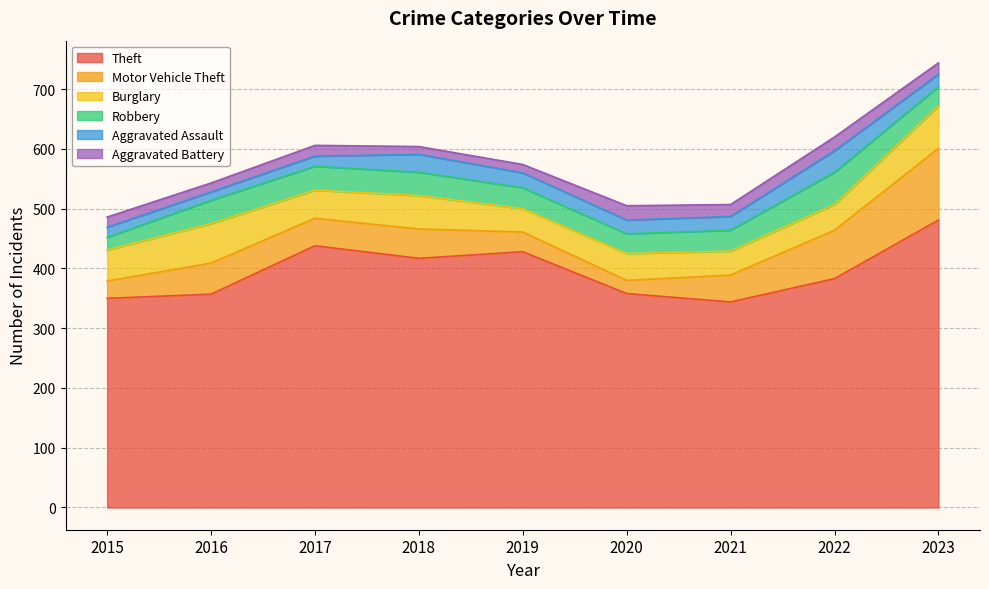

True or false: Theft and Robbery intersect in this chart.

False